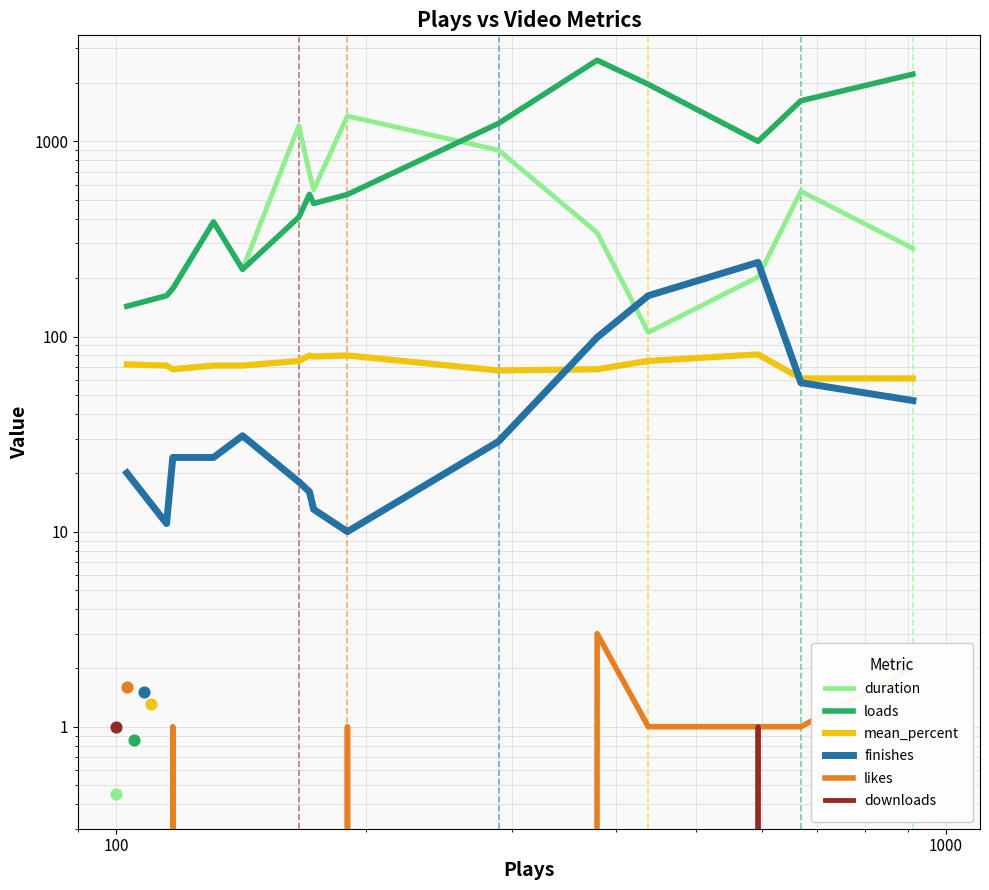

Which series has the largest total across all categories?

loads